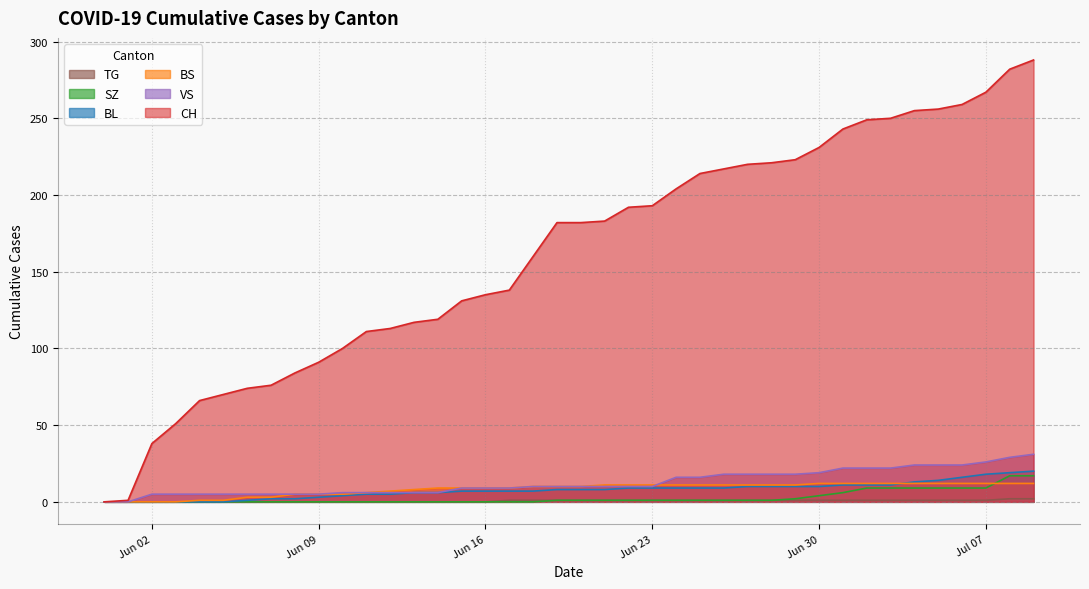

What is the average value of the VS series?

13